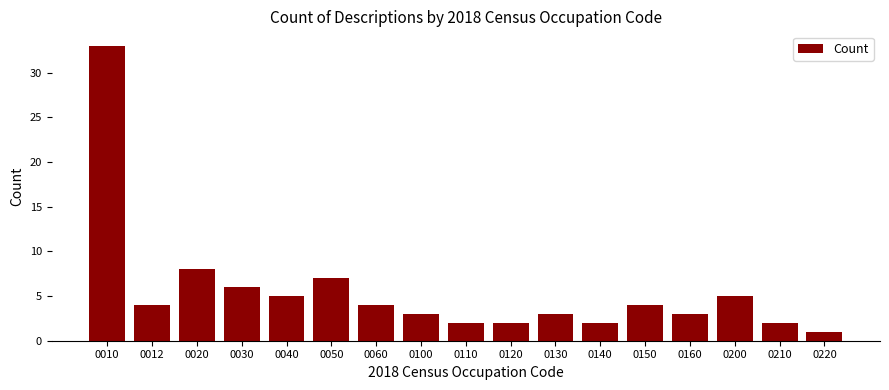

What is the value of the 10th bar from the left?

2